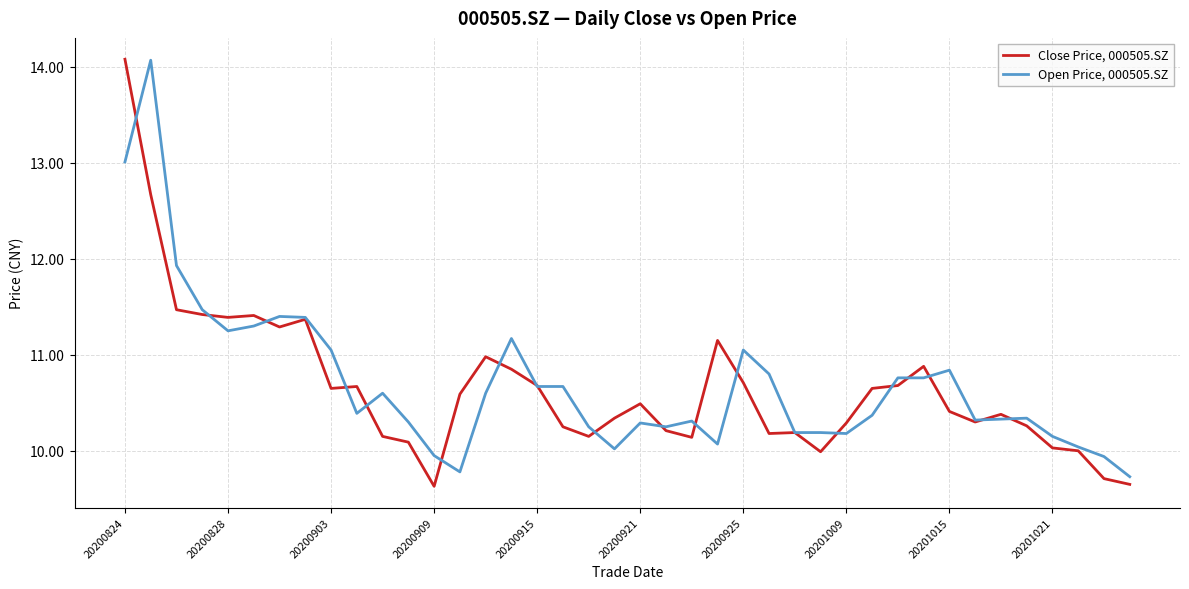

Which series has the largest range (max minus min)?

Close Price, 000505.SZ